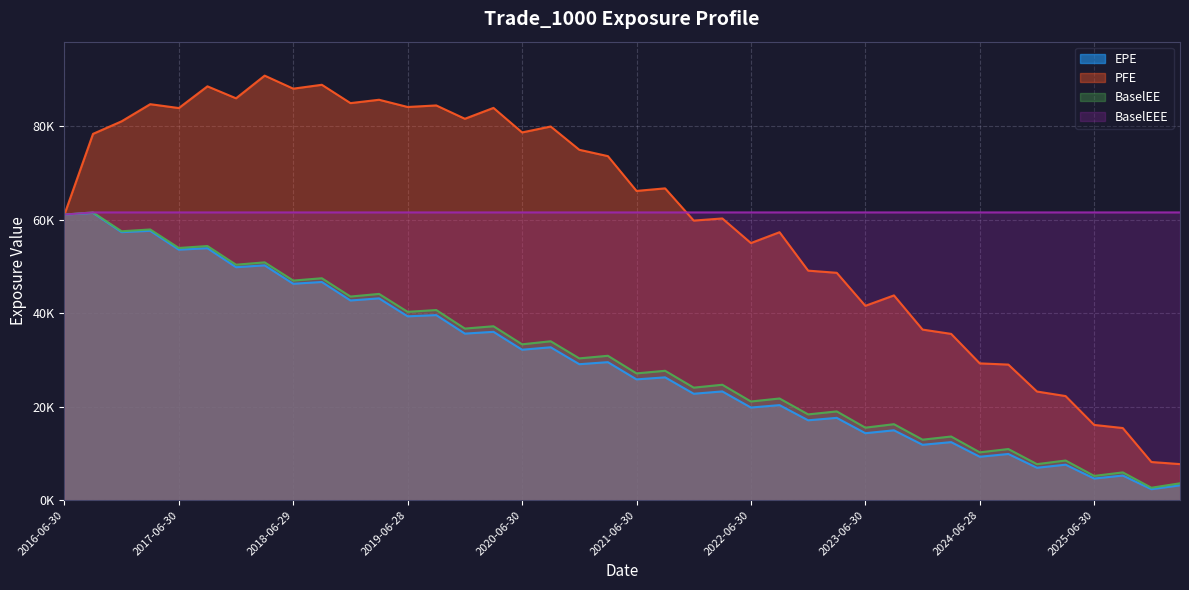

What is the label of the 26th point from the right?

2019-12-31